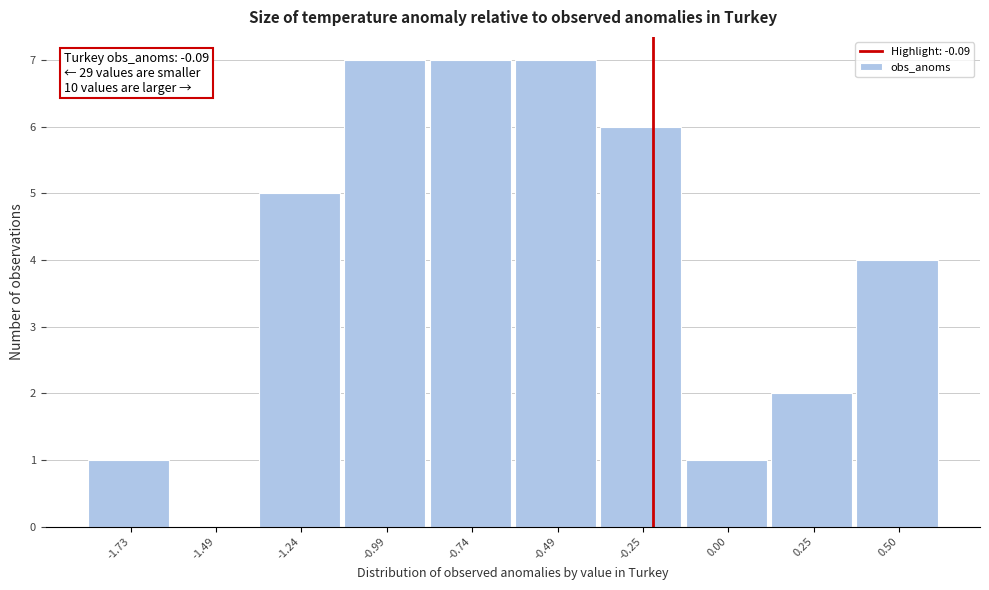

Reading right to left, what are all the values shown in this chart?

0.50=4	0.25=2	0.00=1	-0.25=6	-0.49=7	-0.74=7	-0.99=7	-1.24=5	-1.49=0	-1.73=1